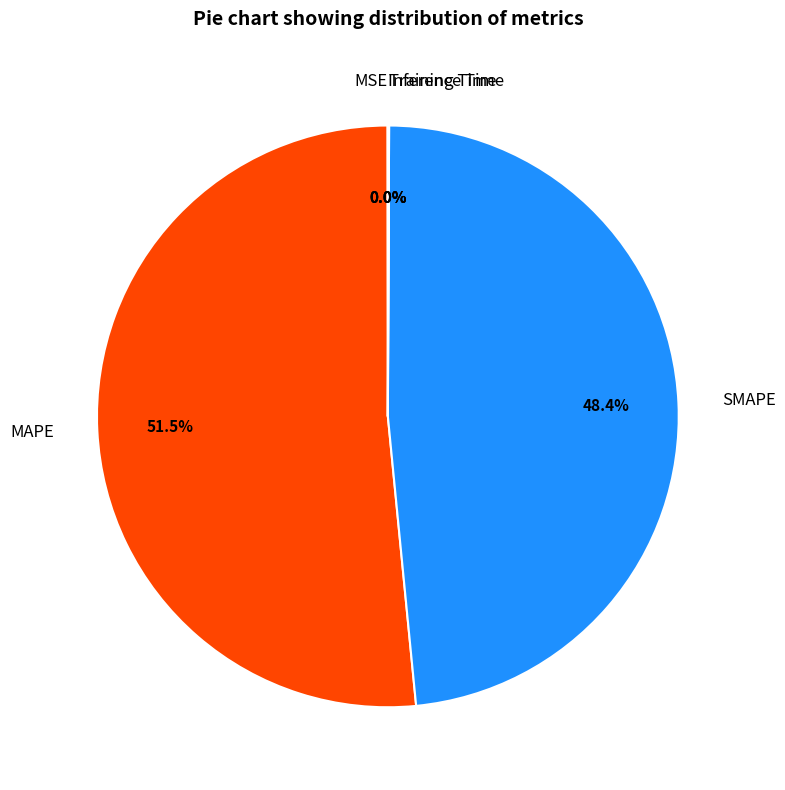

What is the largest slice in the pie chart?

MAPE